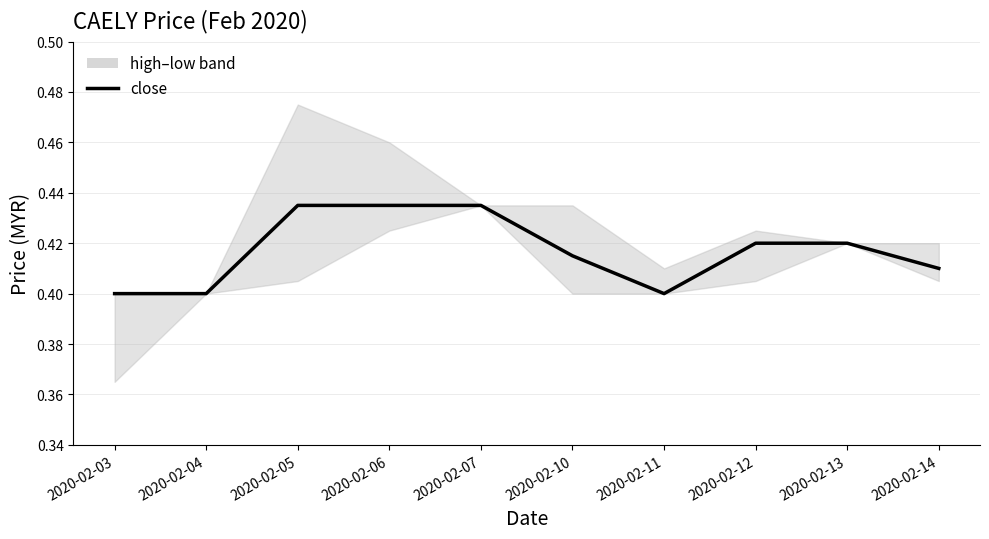

Count the values in the range 0 to 1.

10